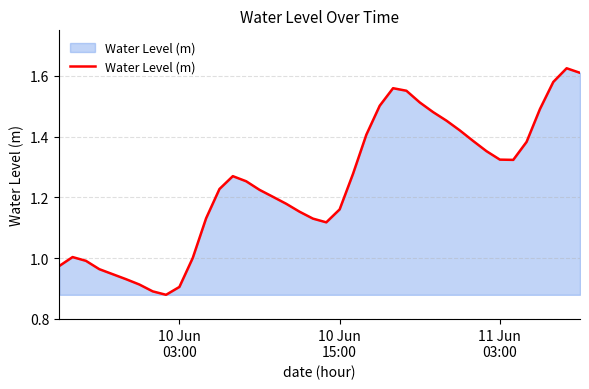

What is the difference between the maximum and minimum values?

0.7